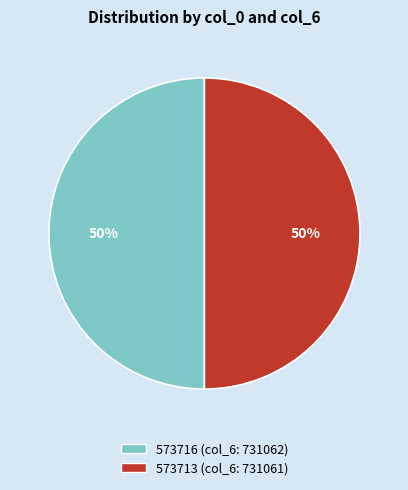

Combined, do 573713 (col_6: 731061) and 573716 (col_6: 731062) account for over 50%?

Yes